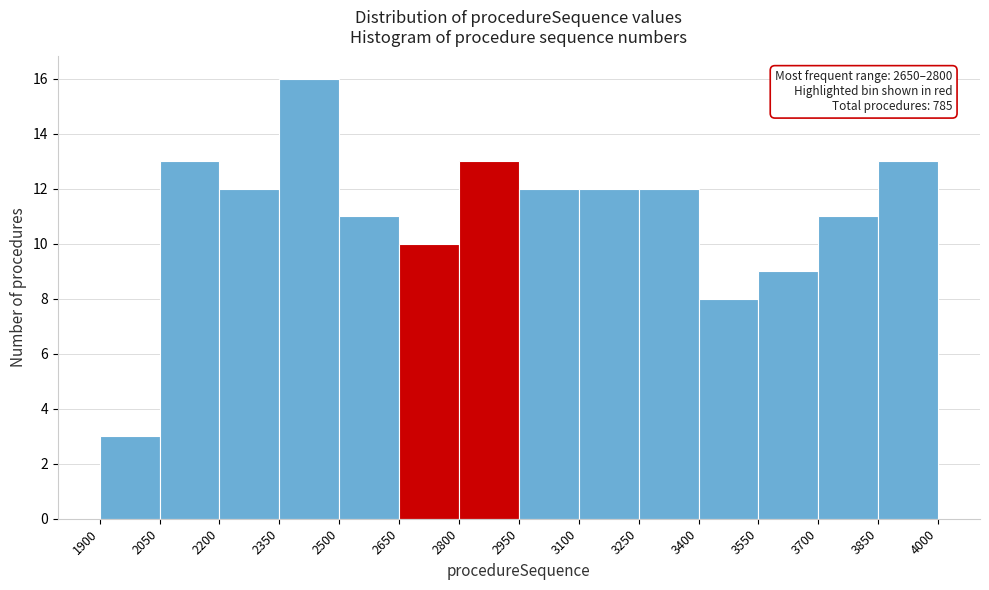

Which range on the x-axis has the tallest bar?

2350 to 2500